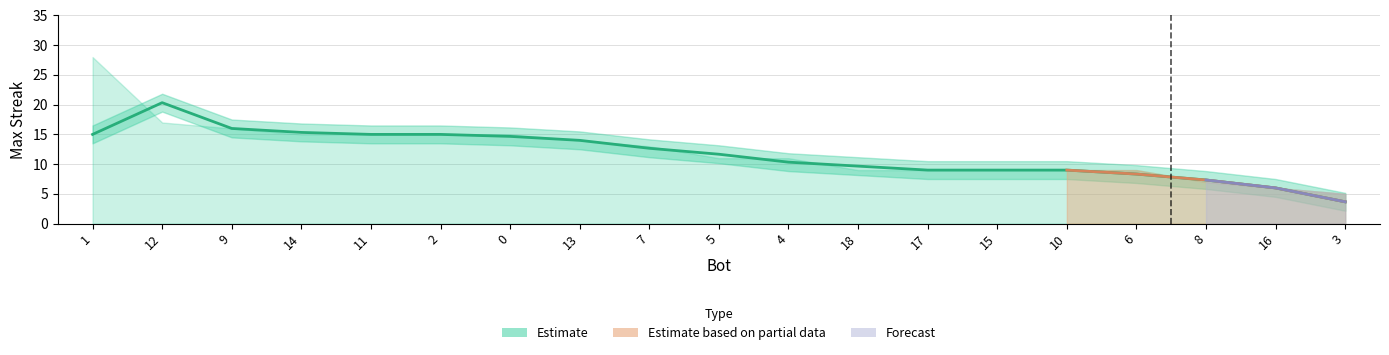

How many lines are shown in the chart?

1